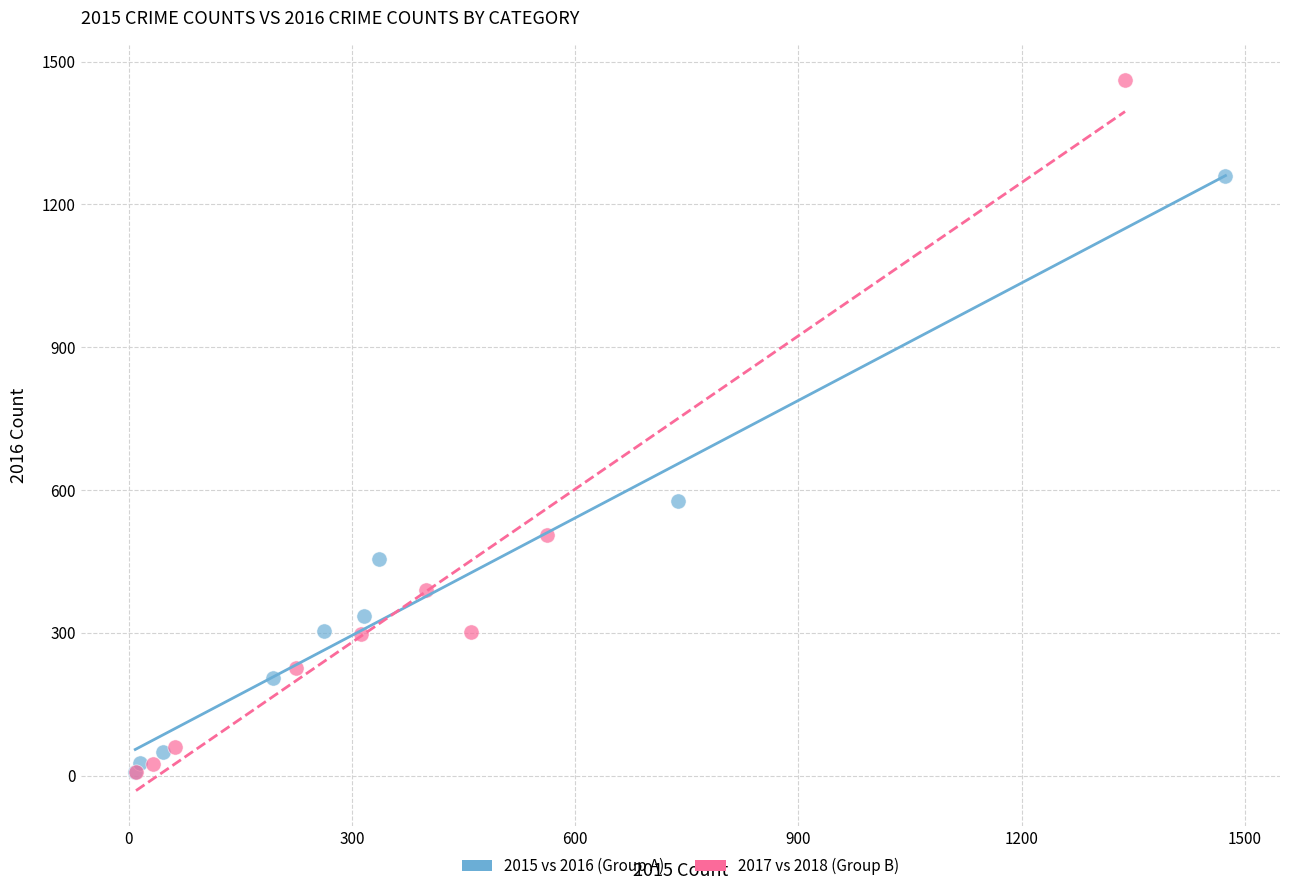

Which series has the widest spread of Y values?

2017 vs 2018 (Group B)